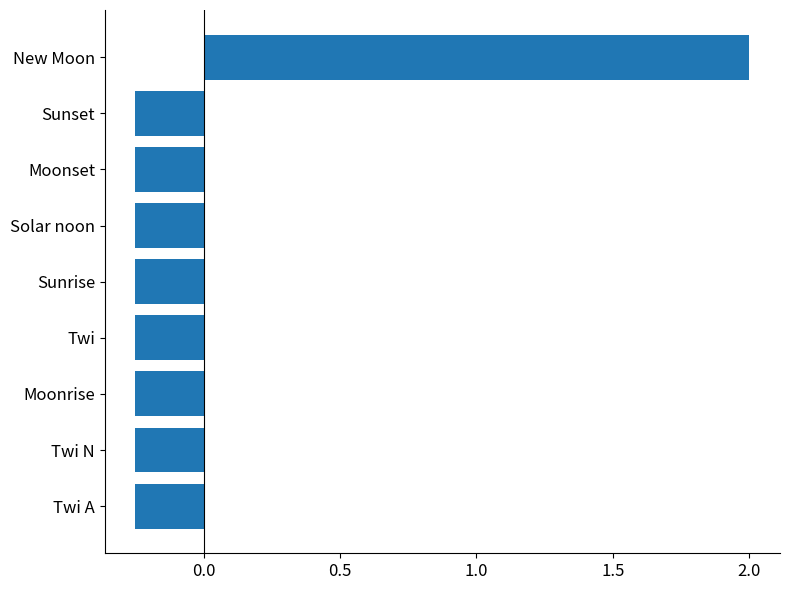

The value at Sunset is -0.1. True or false?

False